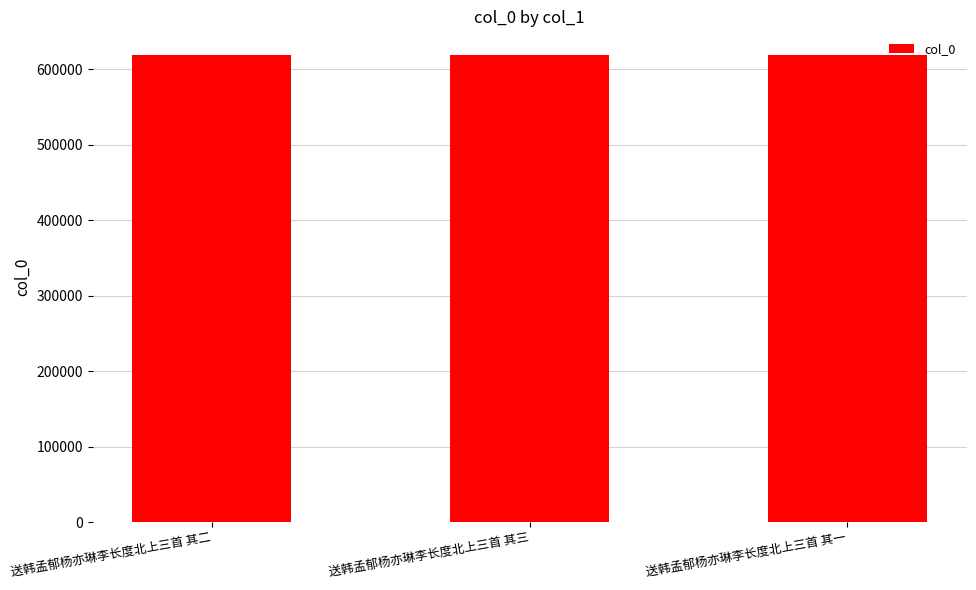

What is the sum of all values?

1857426